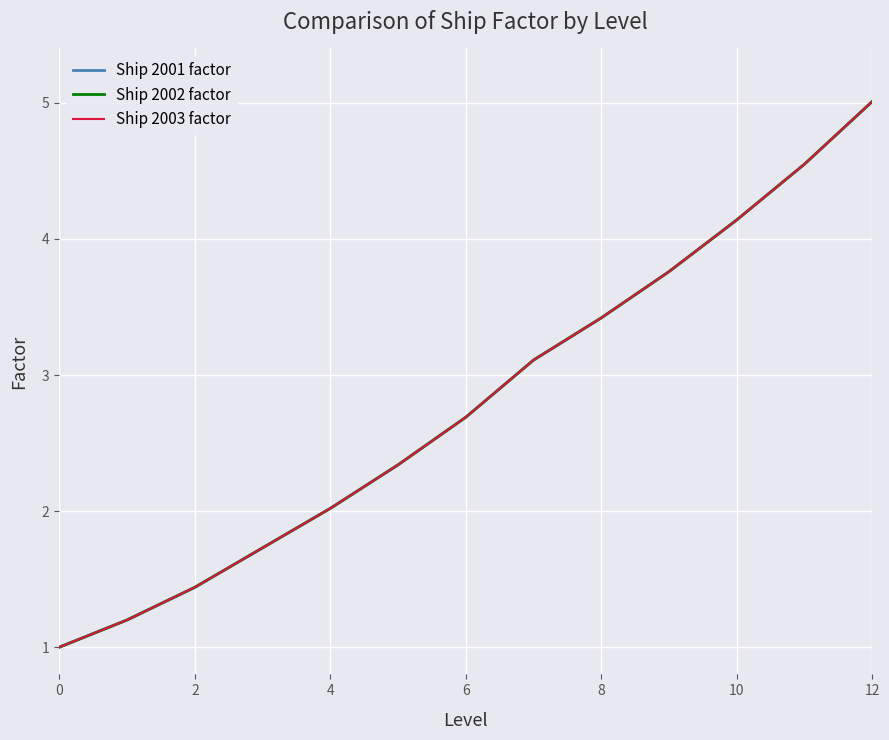

Is this an area chart (filled region under the line)?

No